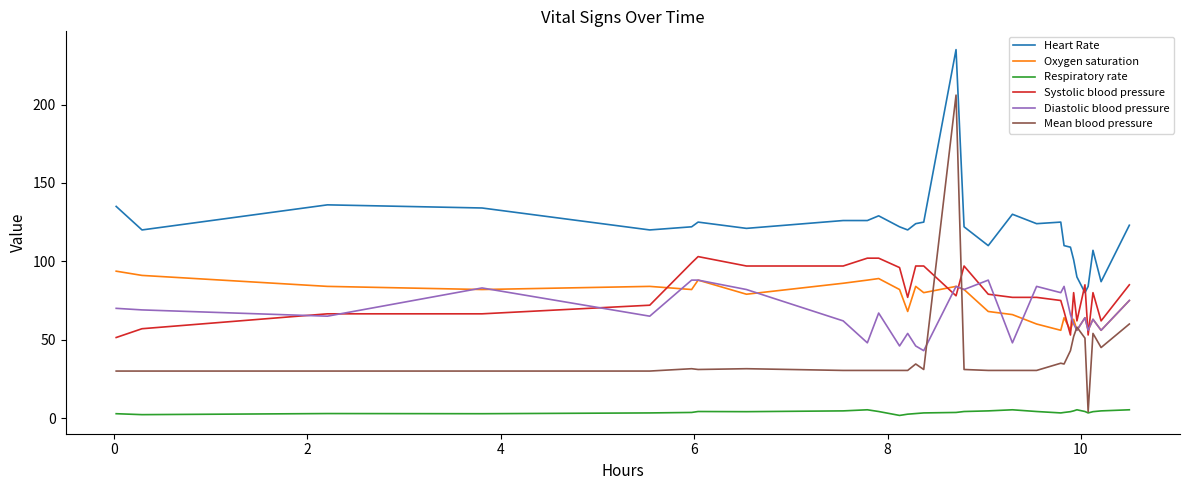

What are all the series names shown in the legend?

Heart Rate, Oxygen saturation, Respiratory rate, Systolic blood pressure, Diastolic blood pressure, Mean blood pressure